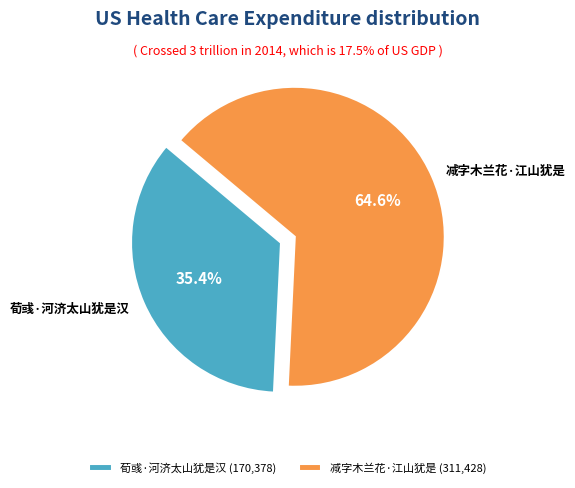

Rank the categories by value from highest to lowest.

减字木兰花·江山犹是, 荀彧·河济太山犹是汉